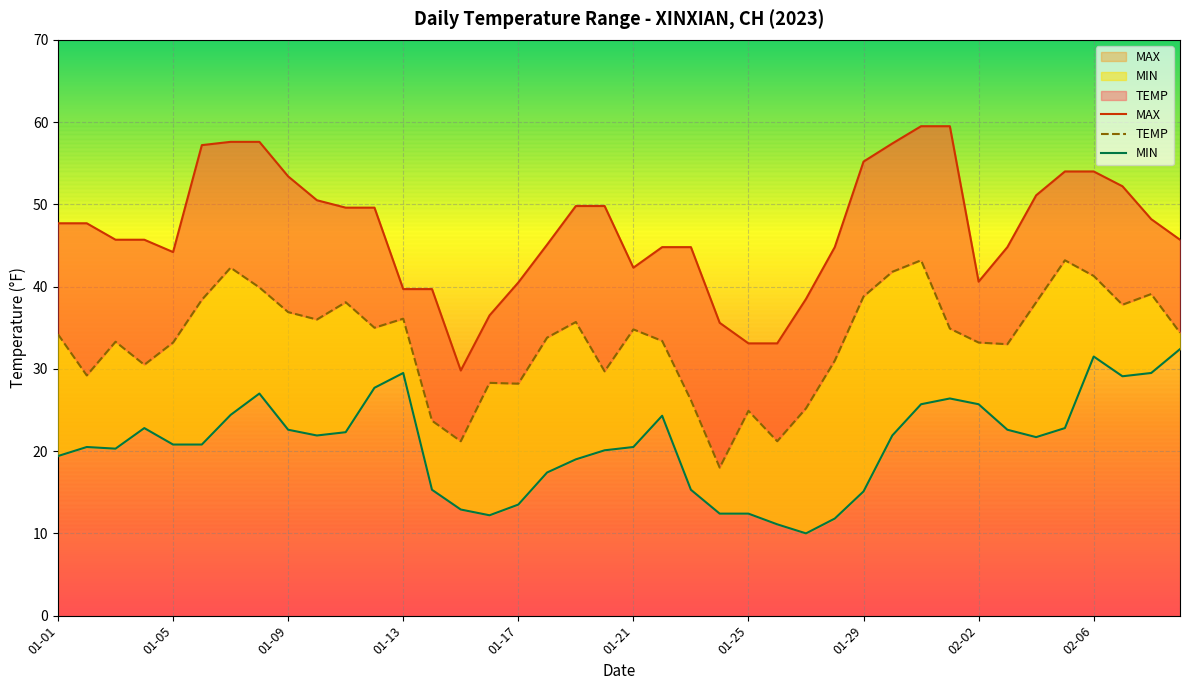

True or false: MAX has more than 2 points higher than both neighbors.

False